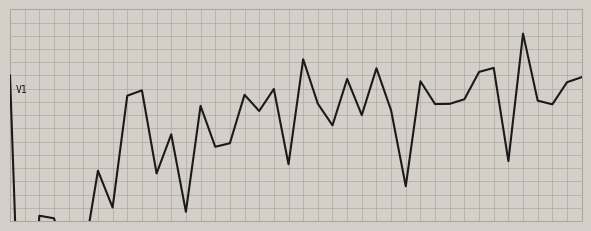

The chart shows a value of -0.4 at 10. True or false?

True